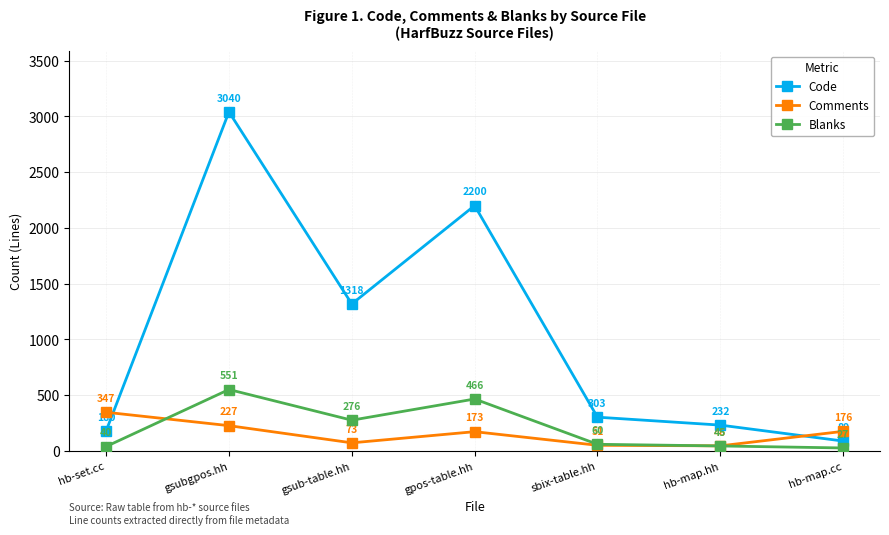

Reading left to right, list all the values displayed in this chart.

Code: 180	3040	1318	2200	303	232	89
Comments: 347	227	73	173	51	46	176
Blanks: 40	551	276	466	60	45	27